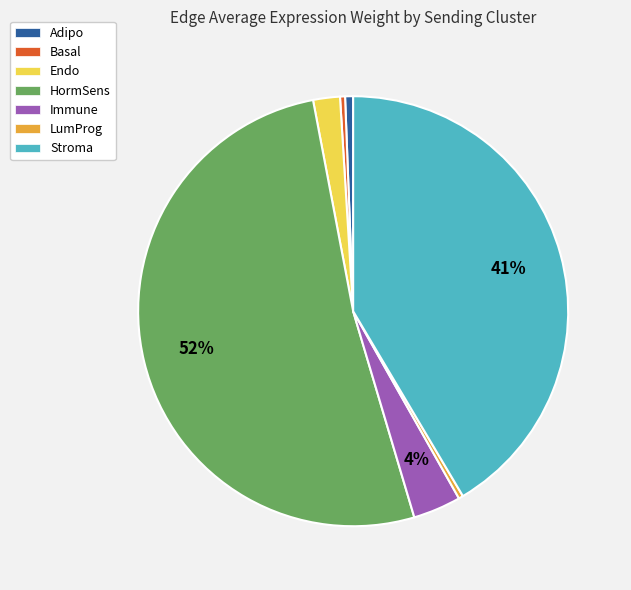

What is the largest slice in the pie chart?

HormSens